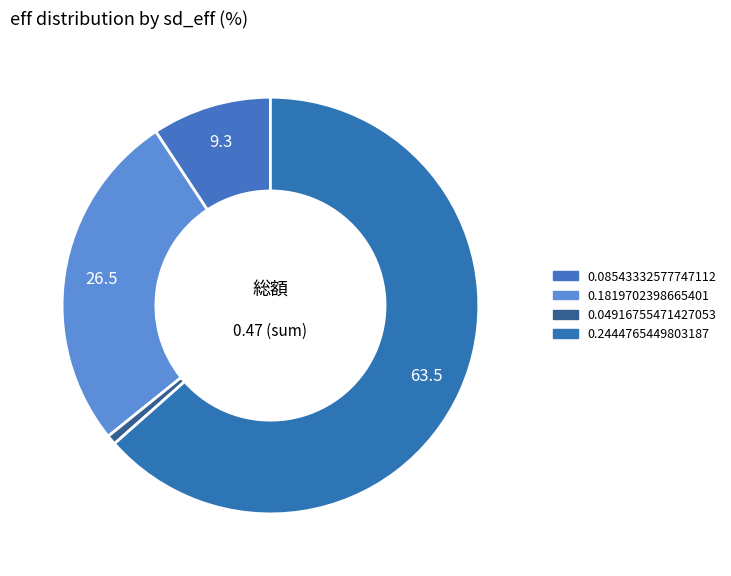

Is it true that 0.08543332577747112 is 9% of the pie?

True